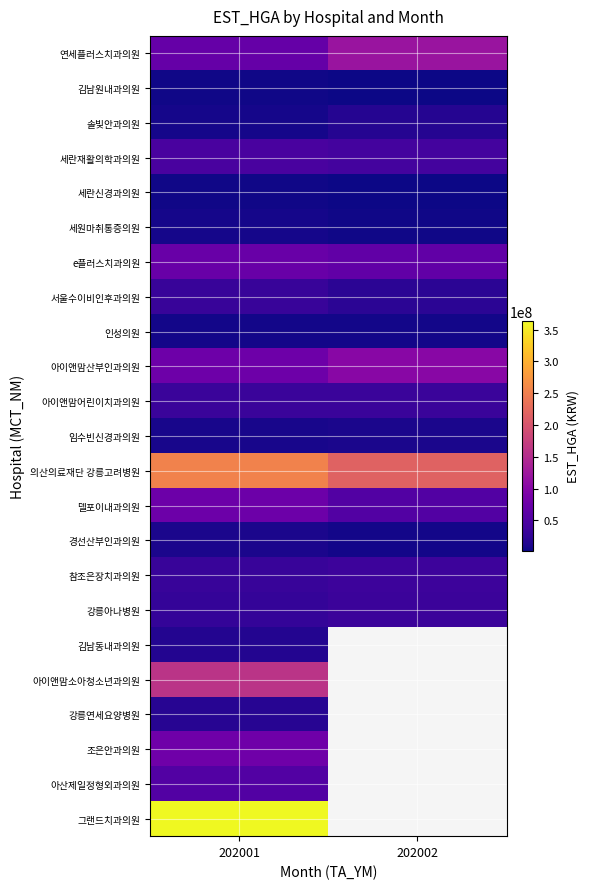

List the series in order of their peak value, lowest first.

김남원내과의원, 세란신경과의원, 인성의원, 세원마취통증의원, 경선산부인과의원, 임수빈신경과의원, 김남동내과의원, 솔빛안과의원, 강릉연세요양병원, 서울수이비인후과의원, 아이앤맘어린이치과의원, 강릉아나병원, 참조은장치과의원, 세란재활의학과의원, 아산제일정형외과의원, e플러스치과의원, 델포이내과의원, 조은안과의원, 아이앤맘산부인과의원, 연세플러스치과의원, 아이앤맘소아청소년과의원, 의산의료재단 강릉고려병원, 그랜드치과의원